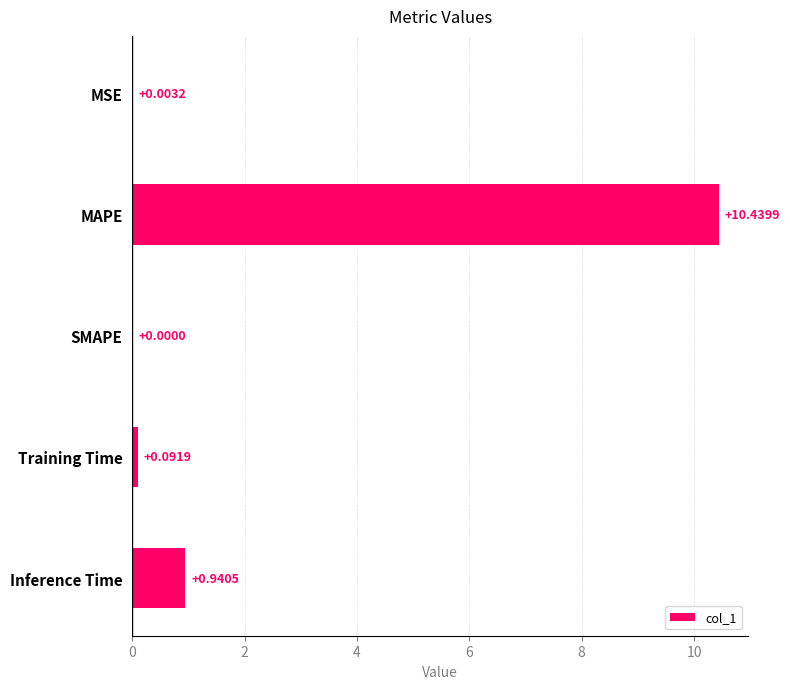

At which label is the value closest to 5?

Inference Time